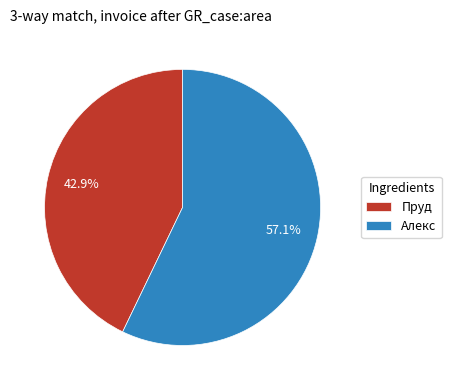

Count the number of slices in the pie.

2